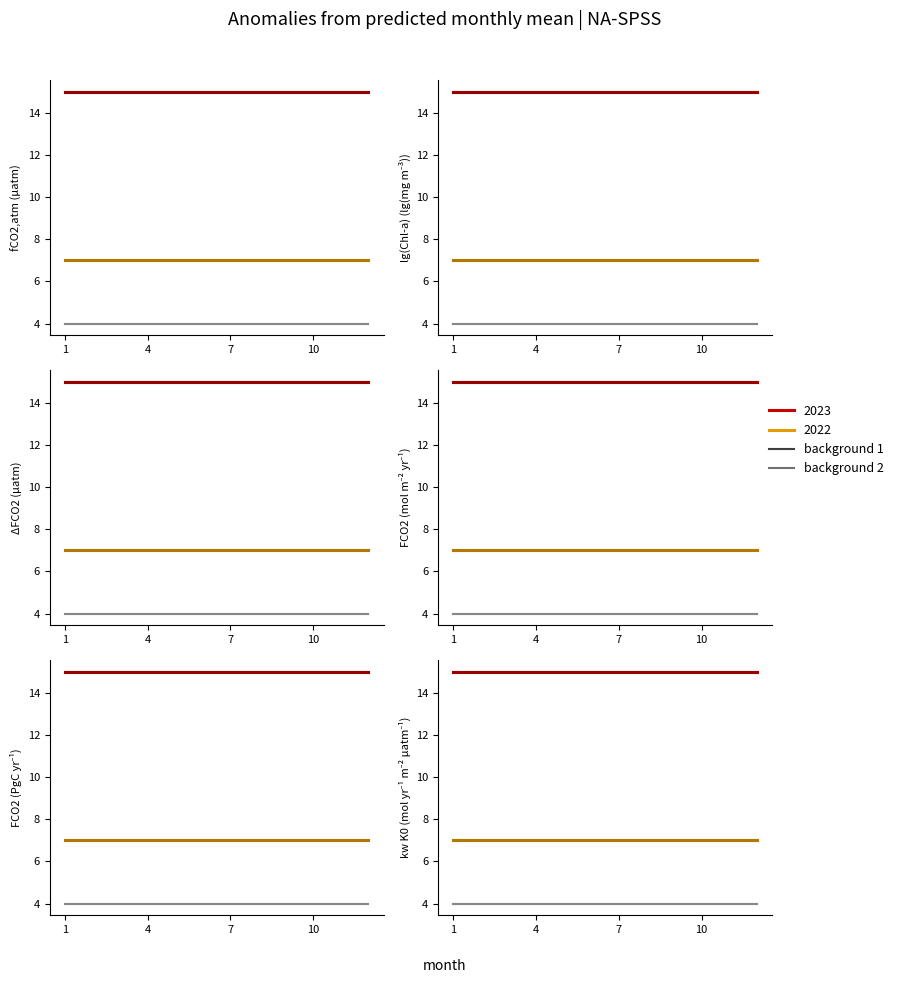

Count the number of data series in this chart.

4